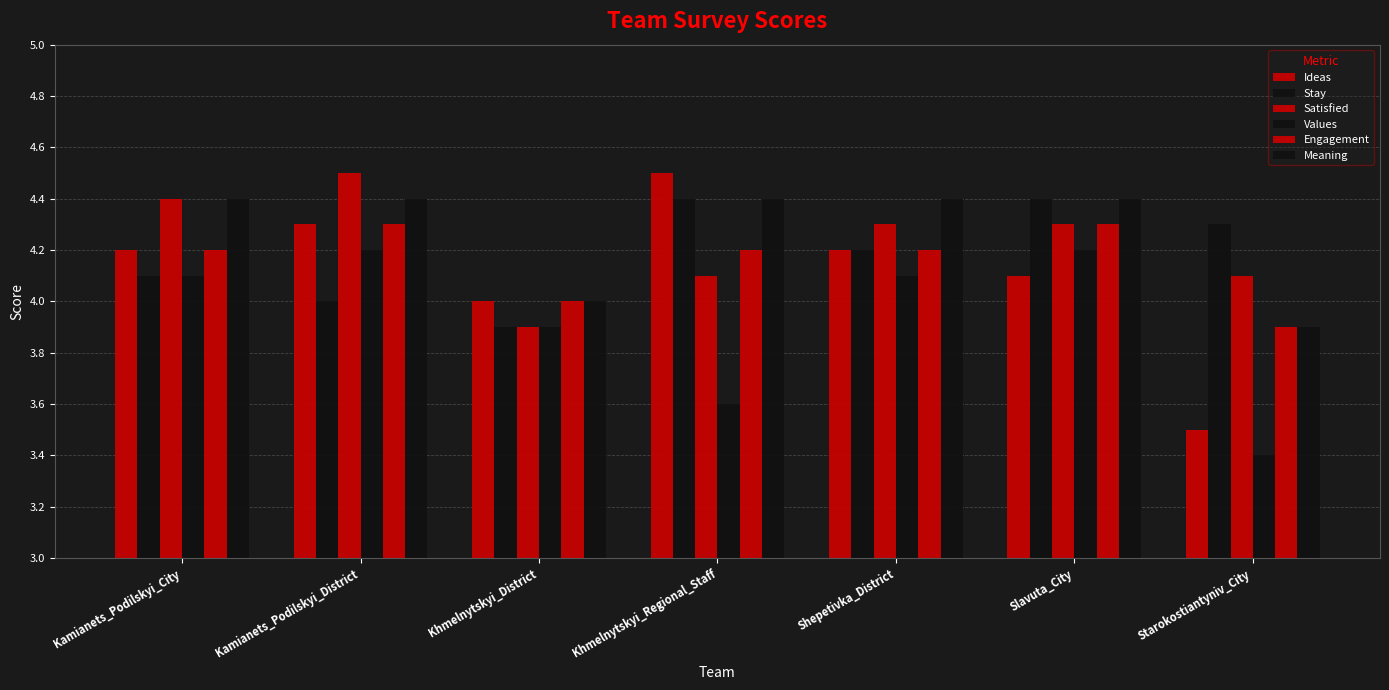

How many bars are there in each group?

6